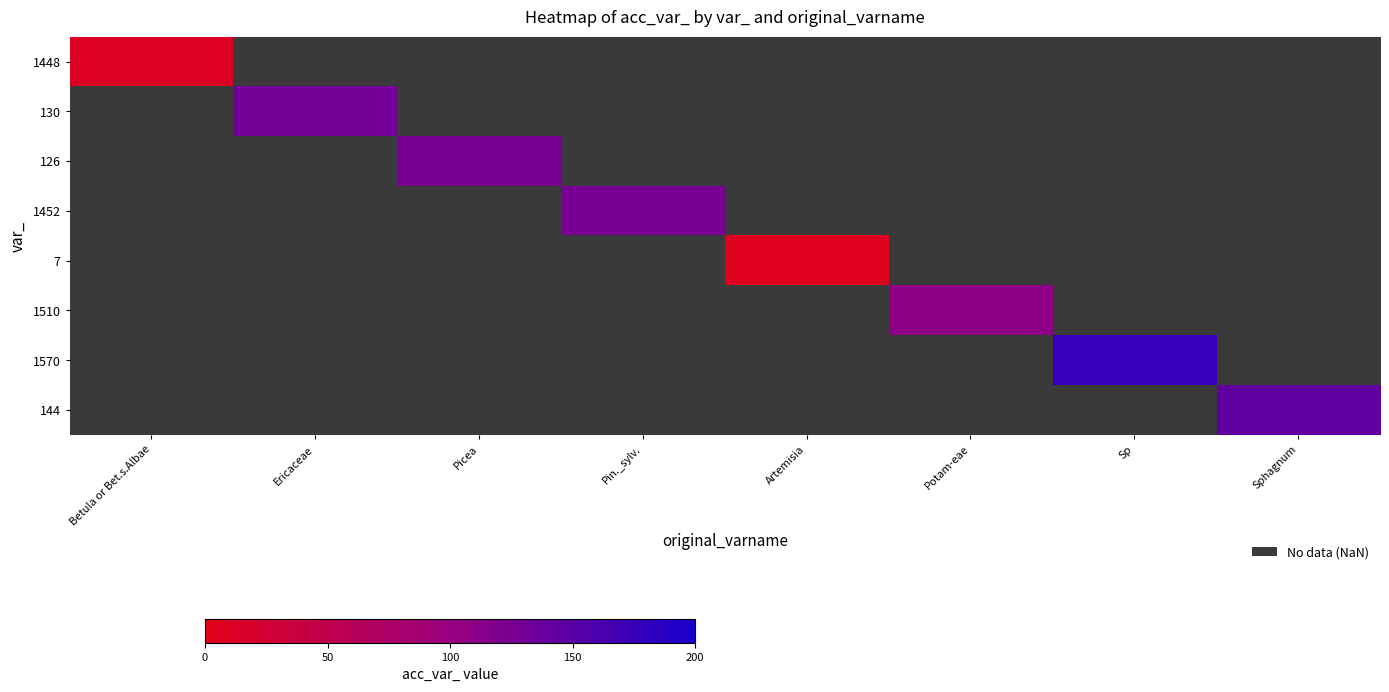

Count the number of data series in this chart.

8